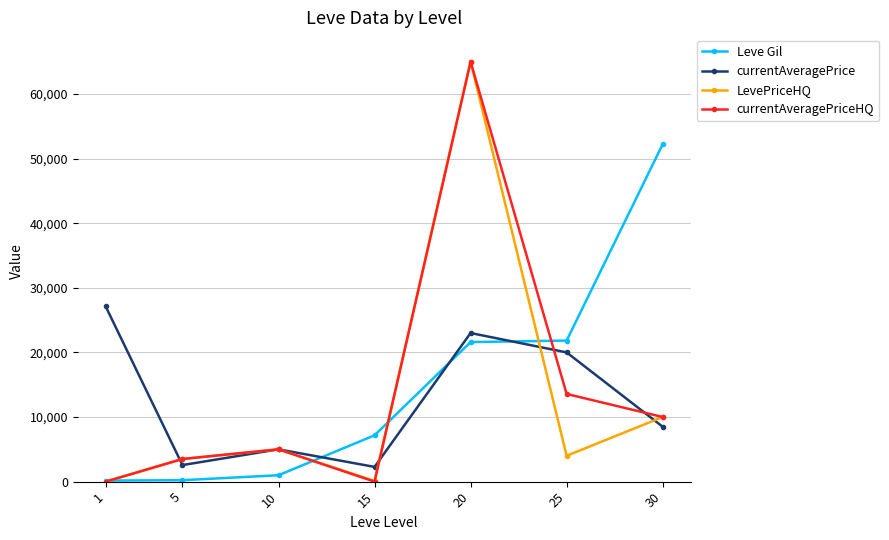

How many distinct data groups are displayed?

4